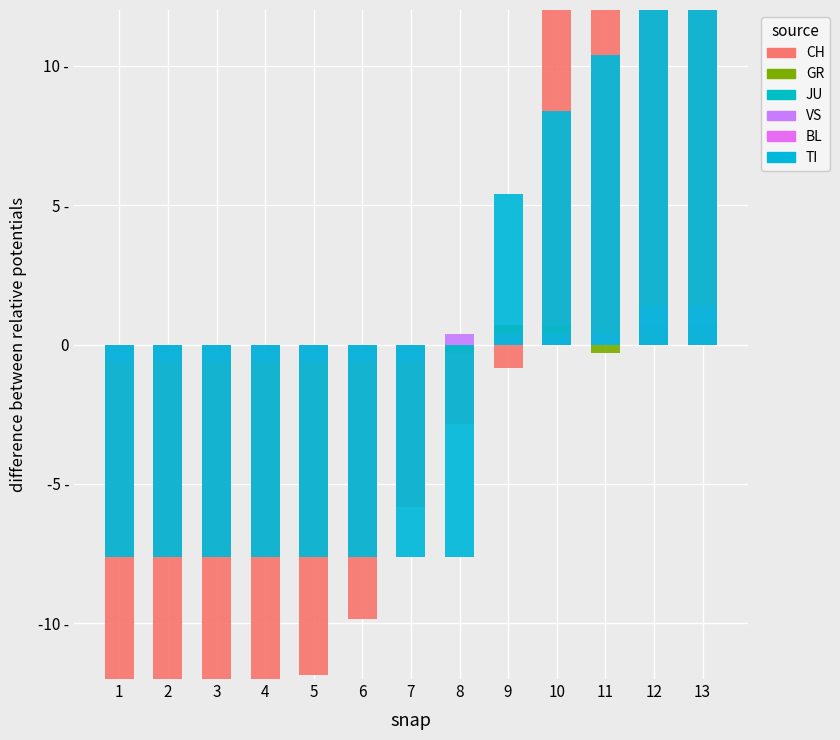

Rank the categories by TI value from lowest to highest.

1, 2, 3, 4, 5, 6, 7, 8, 9, 10, 11, 12, 13